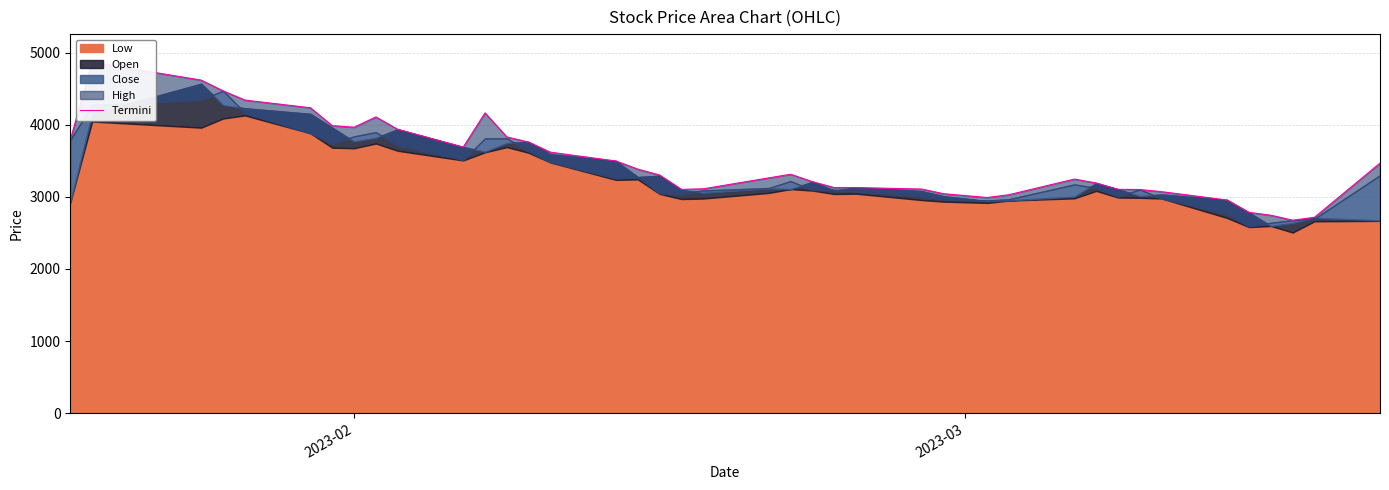

How many values are below 3304?

20